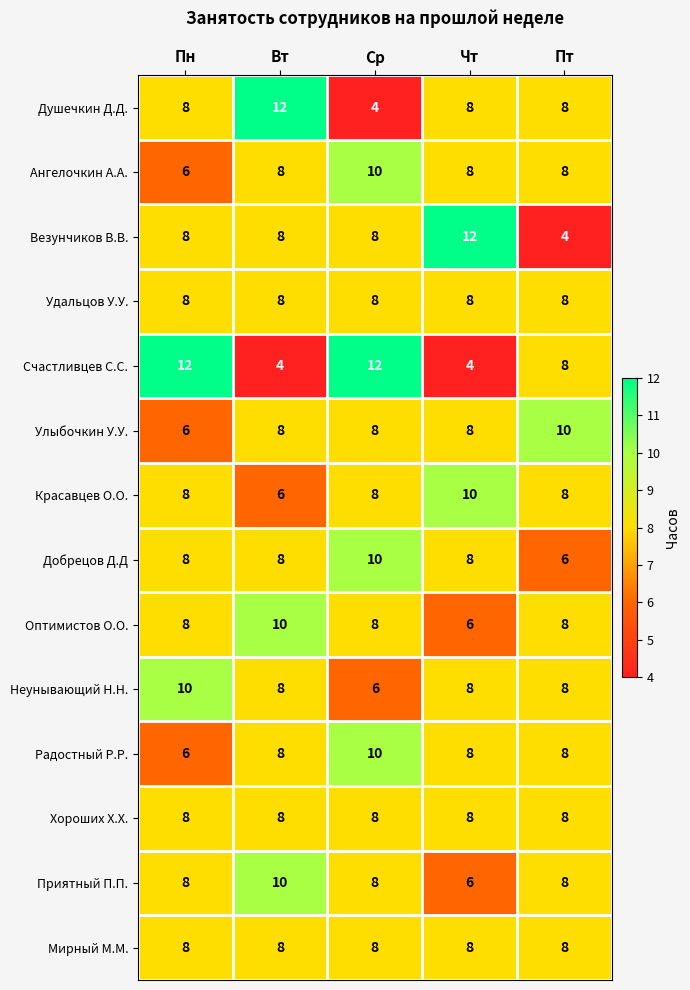

How many Добрецов Д.Д values are between 8 and 9?

3